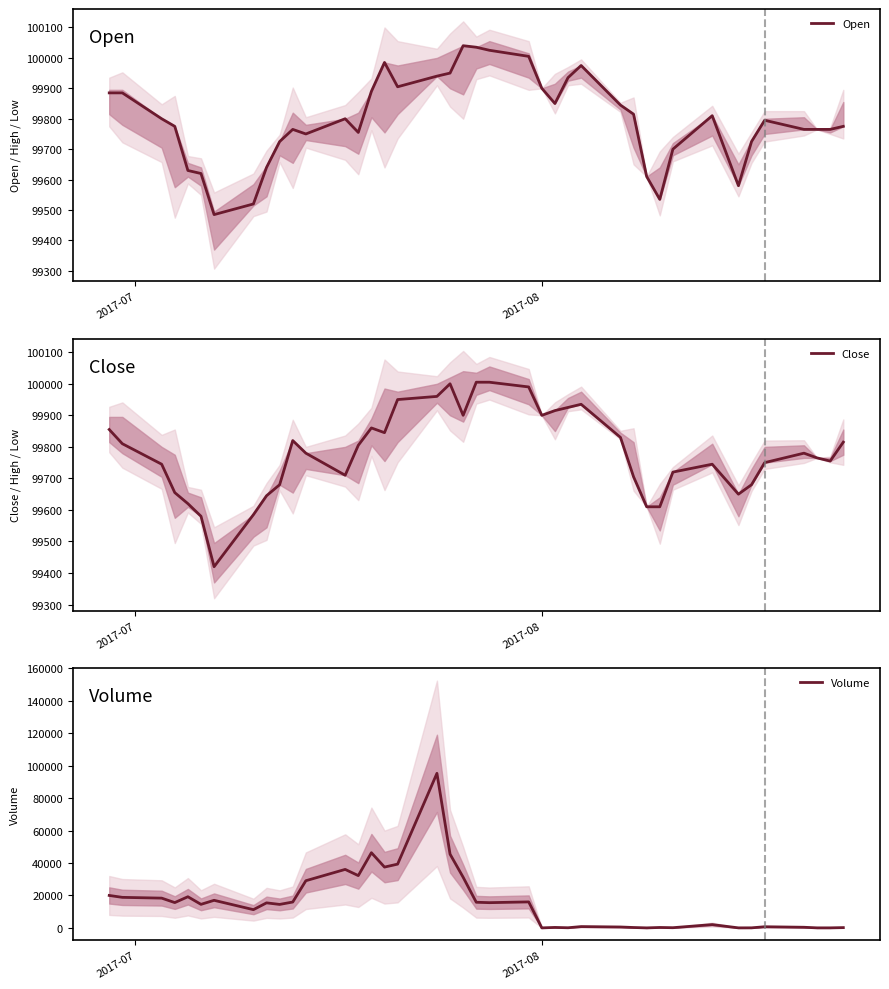

At which category does the chart reach its minimum across all series?

2017-08